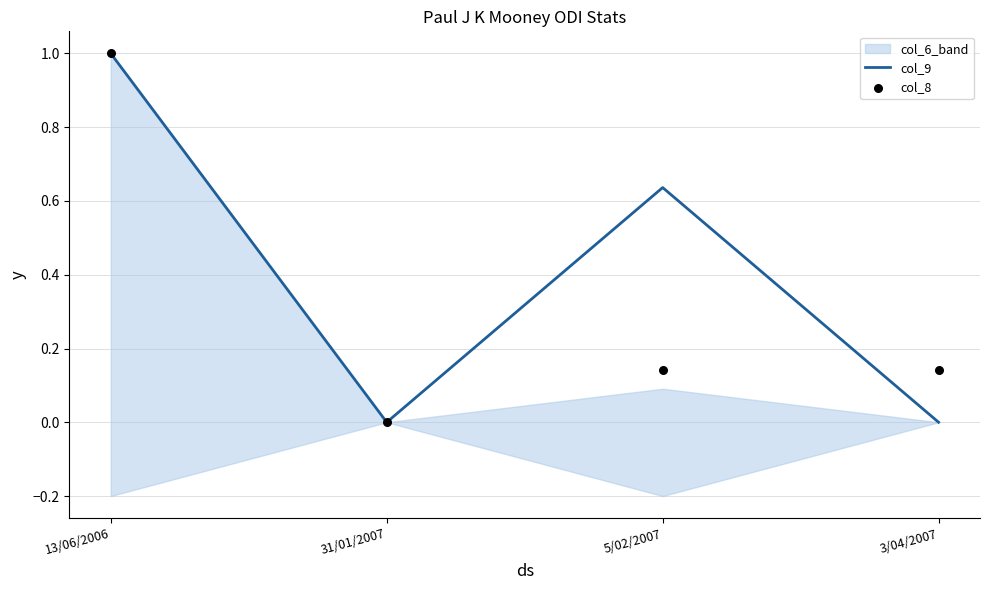

The col_9 series shows 0.0 at 31/01/2007. True or false?

True